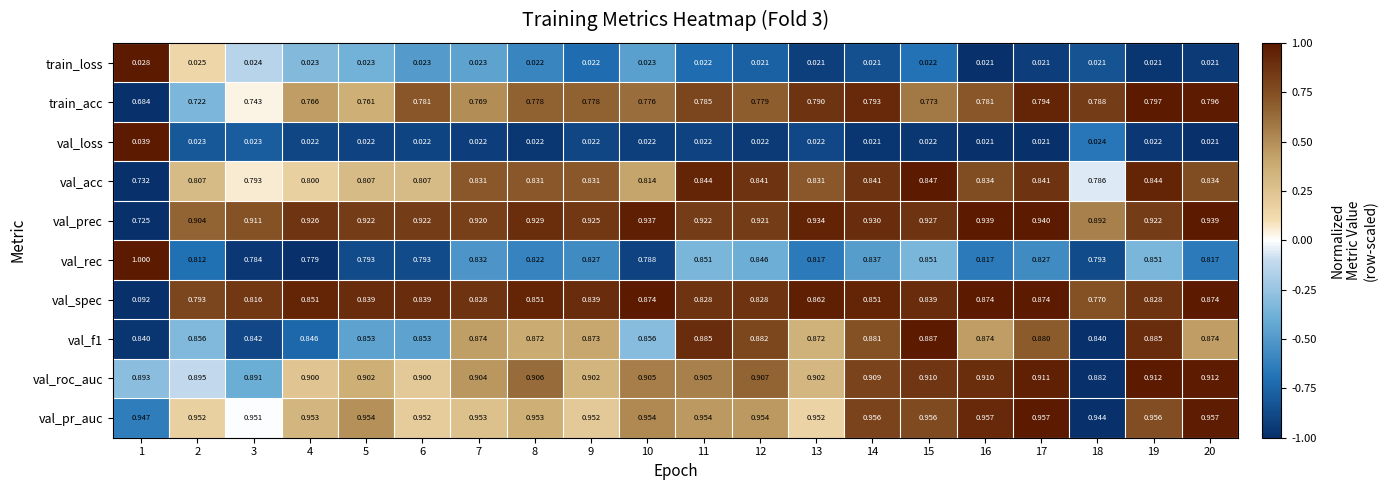

Between 4 and 17, which series saw the biggest shift?

val_rec